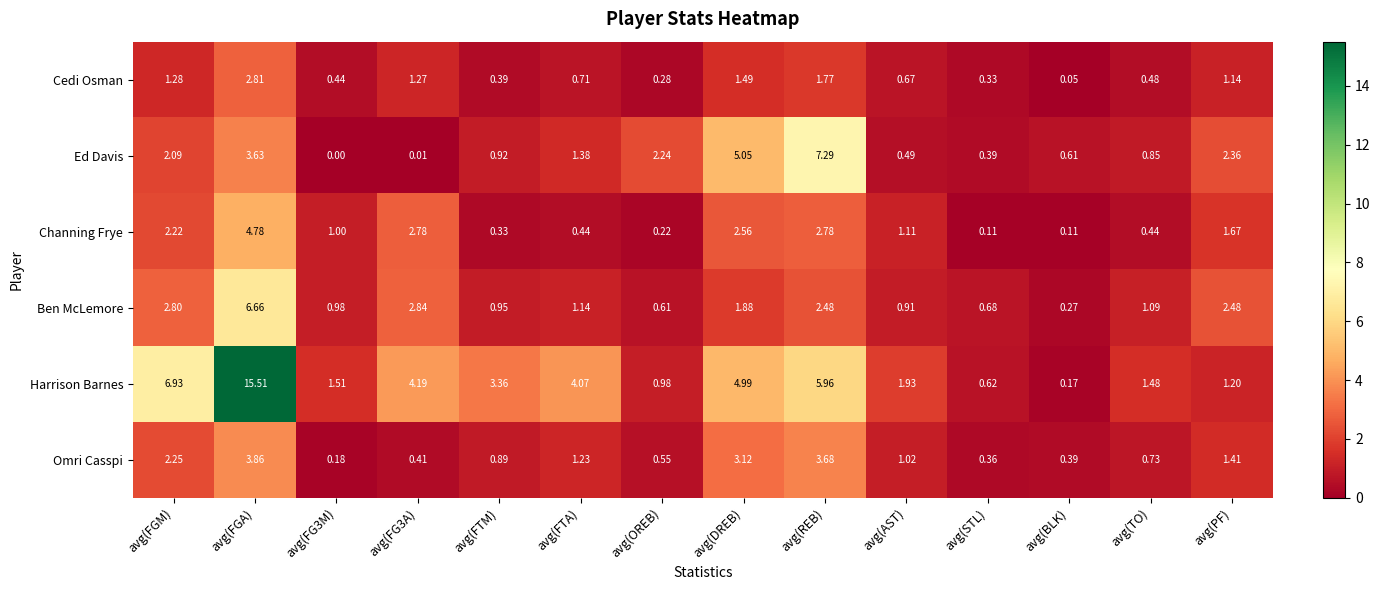

How many data points in Harrison Barnes are above 3?

7